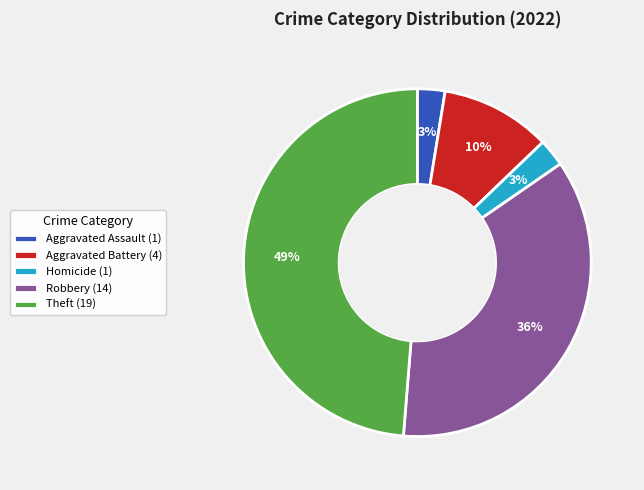

Does Aggravated Assault (1) account for over 50% of the chart?

No